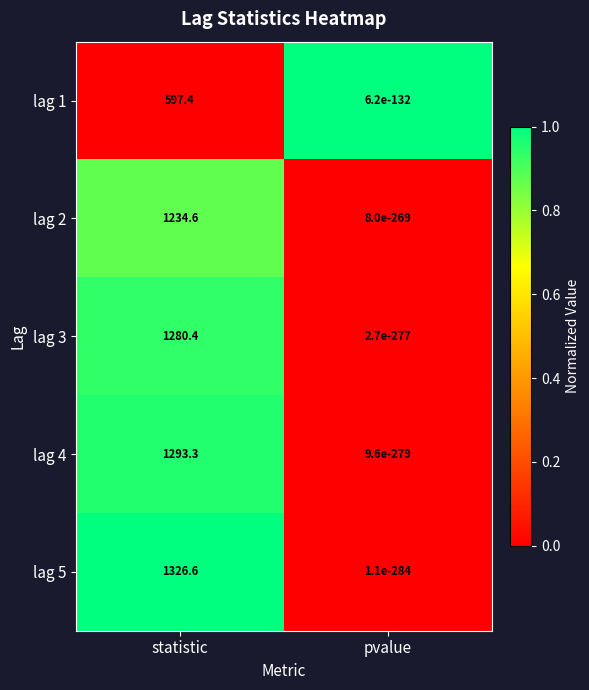

What is the sum of all lag 2 values?

1234.6